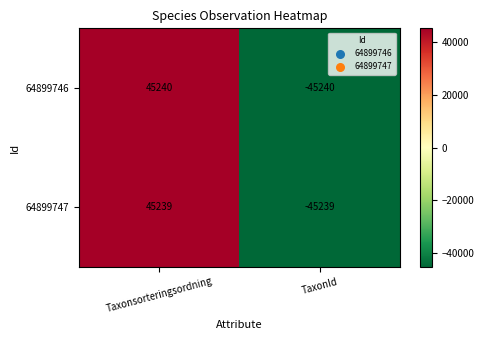

The value of 64899747 at TaxonId is -45239. True or false?

True